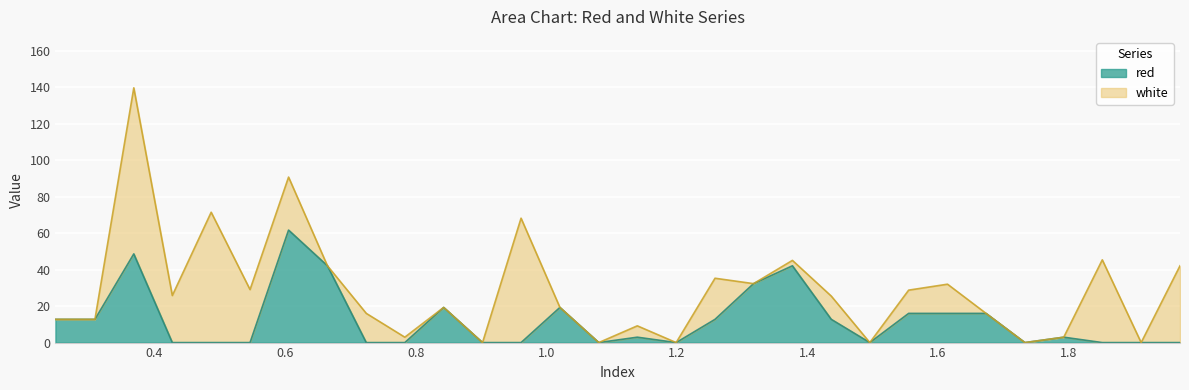

The chart shows a value of 0.0 at 1.0805. True or false?

True